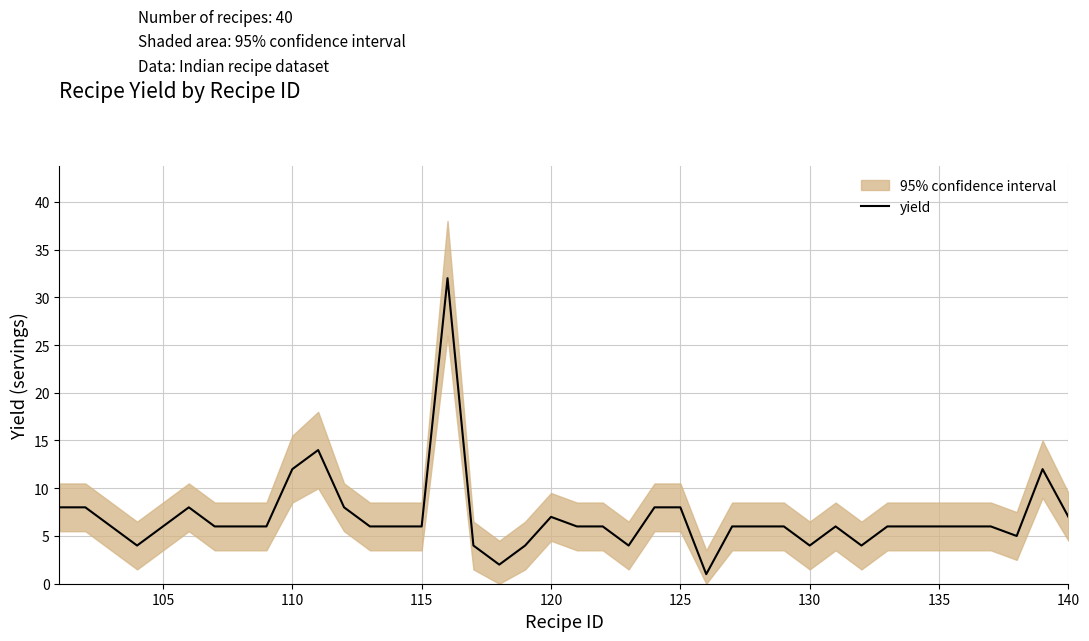

What is the highest value of the yield series?

32